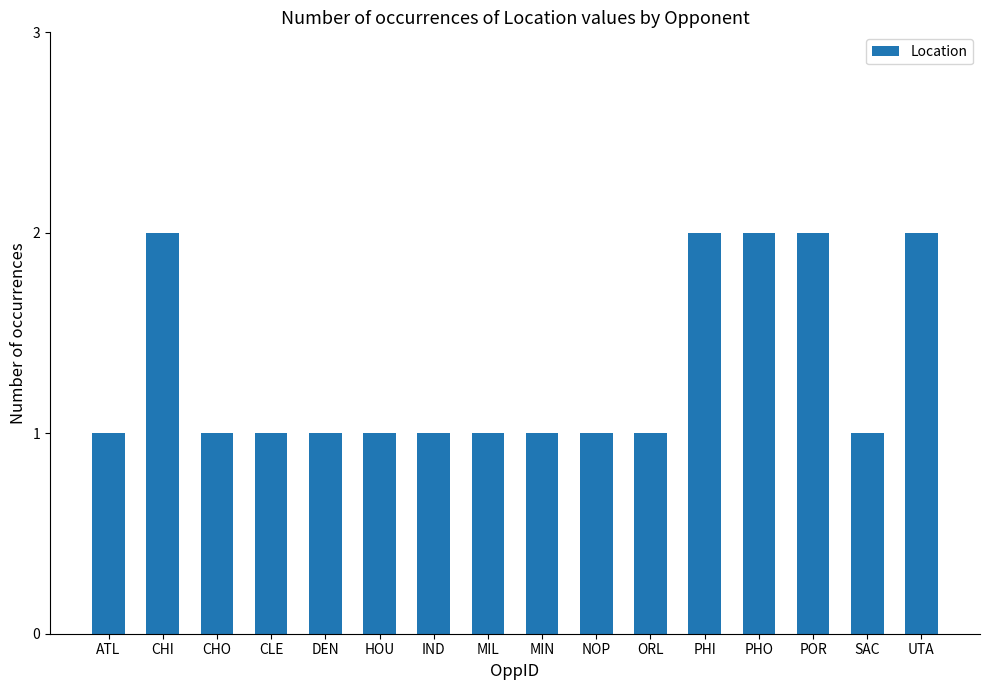

What is the maximum value shown in the chart?

2